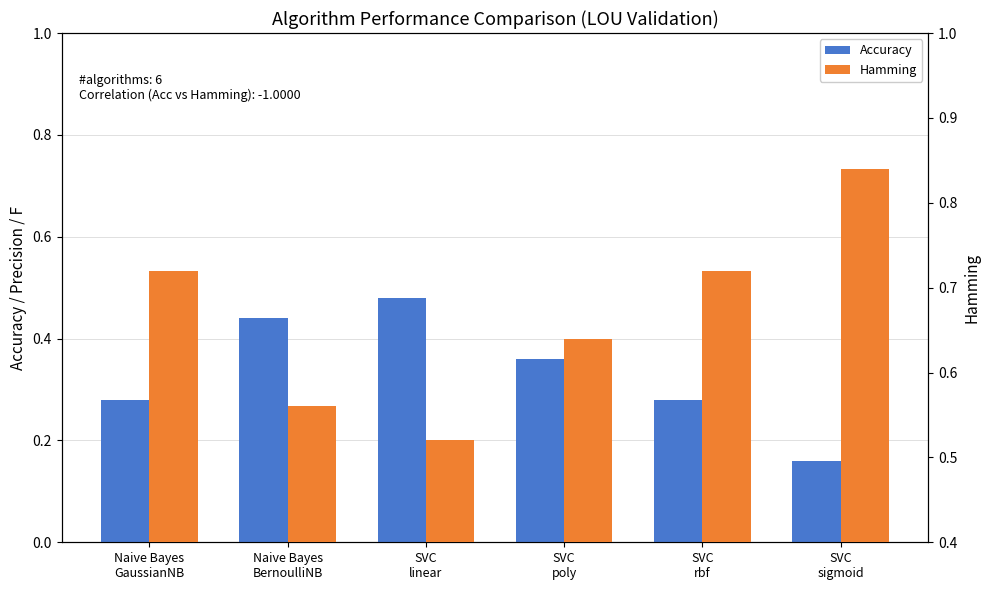

What is the difference between the Accuracy values at SVC
linear and Naive Bayes
GaussianNB?

0.2